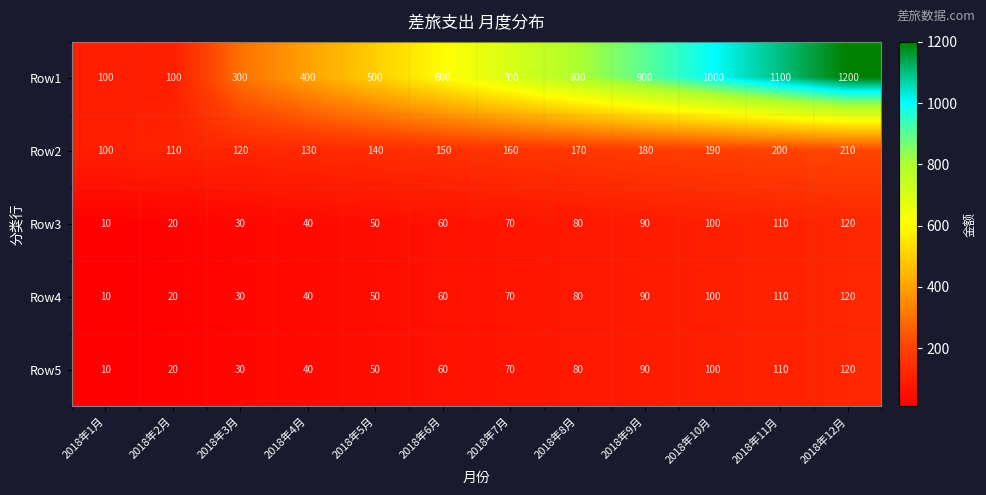

At which category is the sum across all series the highest?

2018年12月